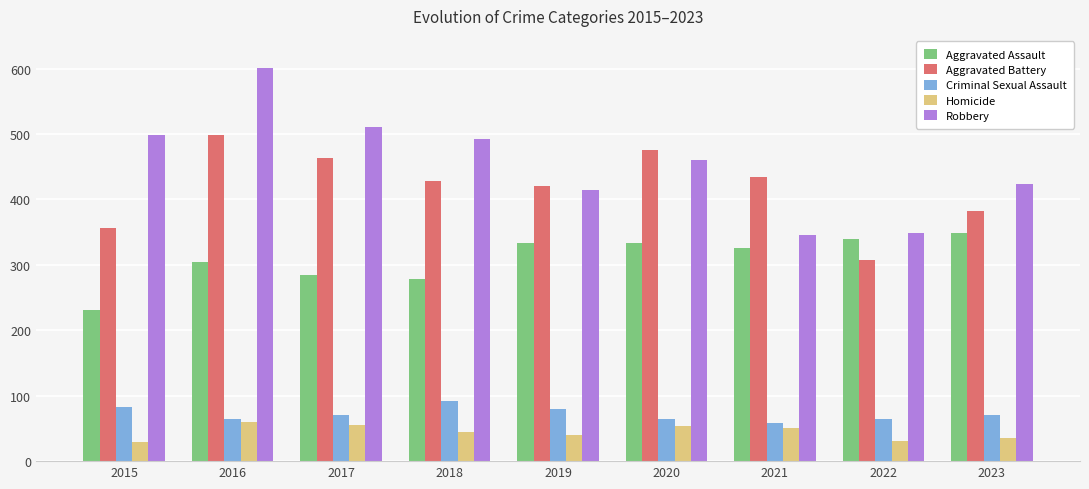

At how many categories does at least one series exceed 123?

9